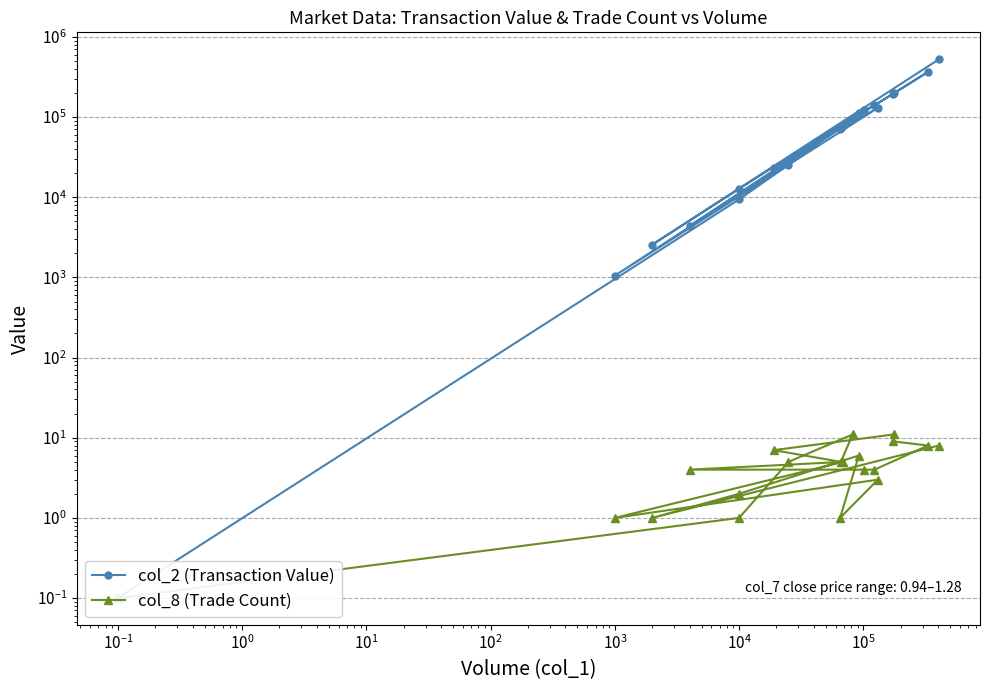

Which series has the largest total across all categories?

col_2 (Transaction Value)